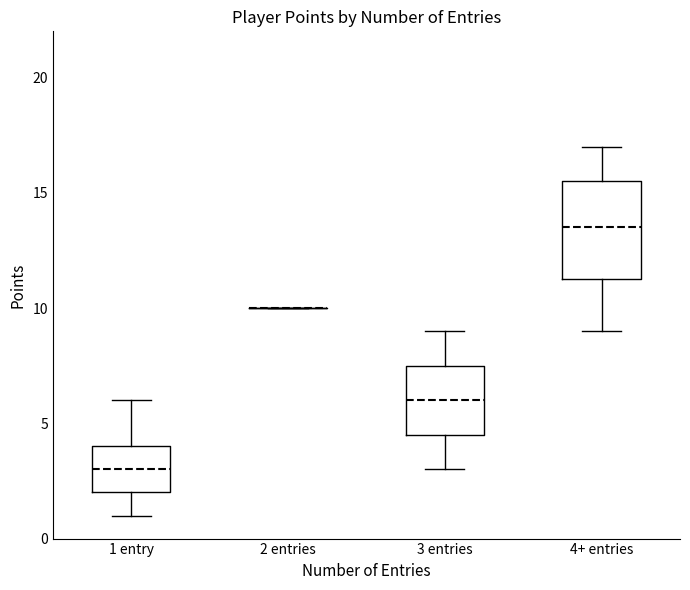

Reading left to right, transcribe this box plot: for each box, give where its median line is, the range the box spans, and where its two whiskers end, as read against the y-axis. The values are not printed on the chart, so give them approximately, as read against the axis.

1 entry: median 3.0, box 2.0 to 4.0, whiskers 1.0 to 6.0
2 entries: box collapsed to a line at 10.0, whiskers 10.0 to 10.0
3 entries: median 6.0, box 4.5 to 7.5, whiskers 3.0 to 9.0
4+ entries: median 13.5, box 11.5 to 15.5, whiskers 9.0 to 17.0